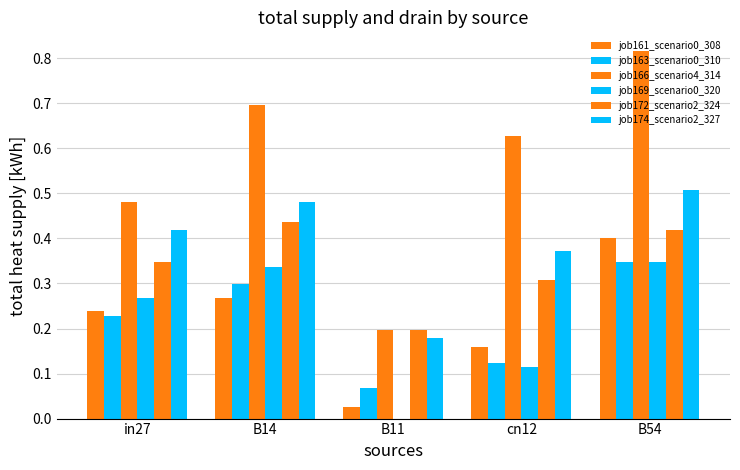

What is the label of the 1st bar from the right?

B54